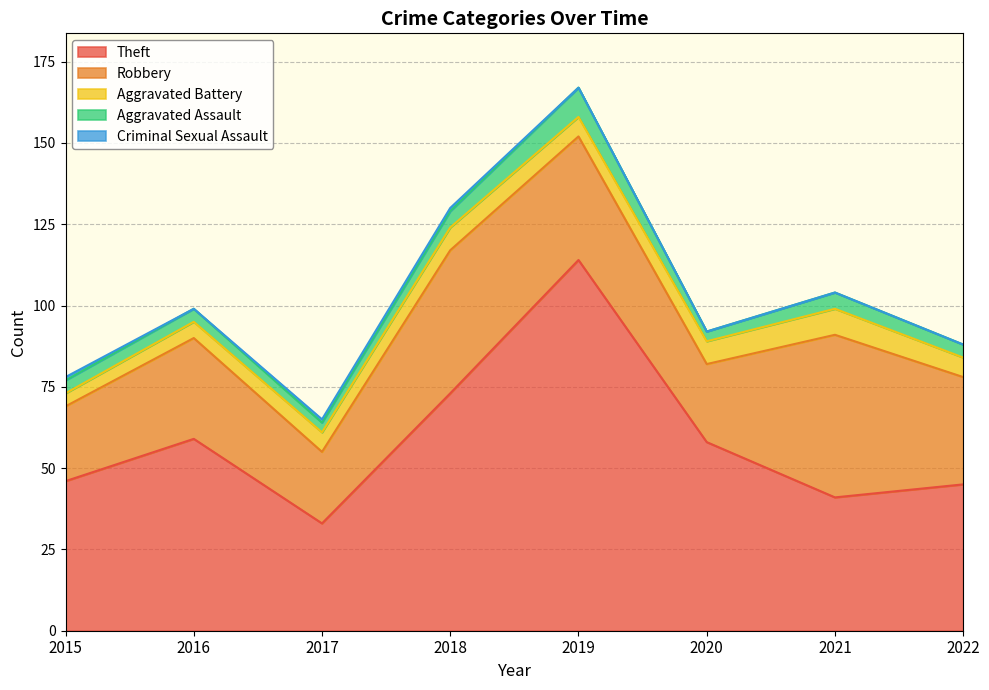

What is the sum of the Theft values at 2015 and 2022?

91